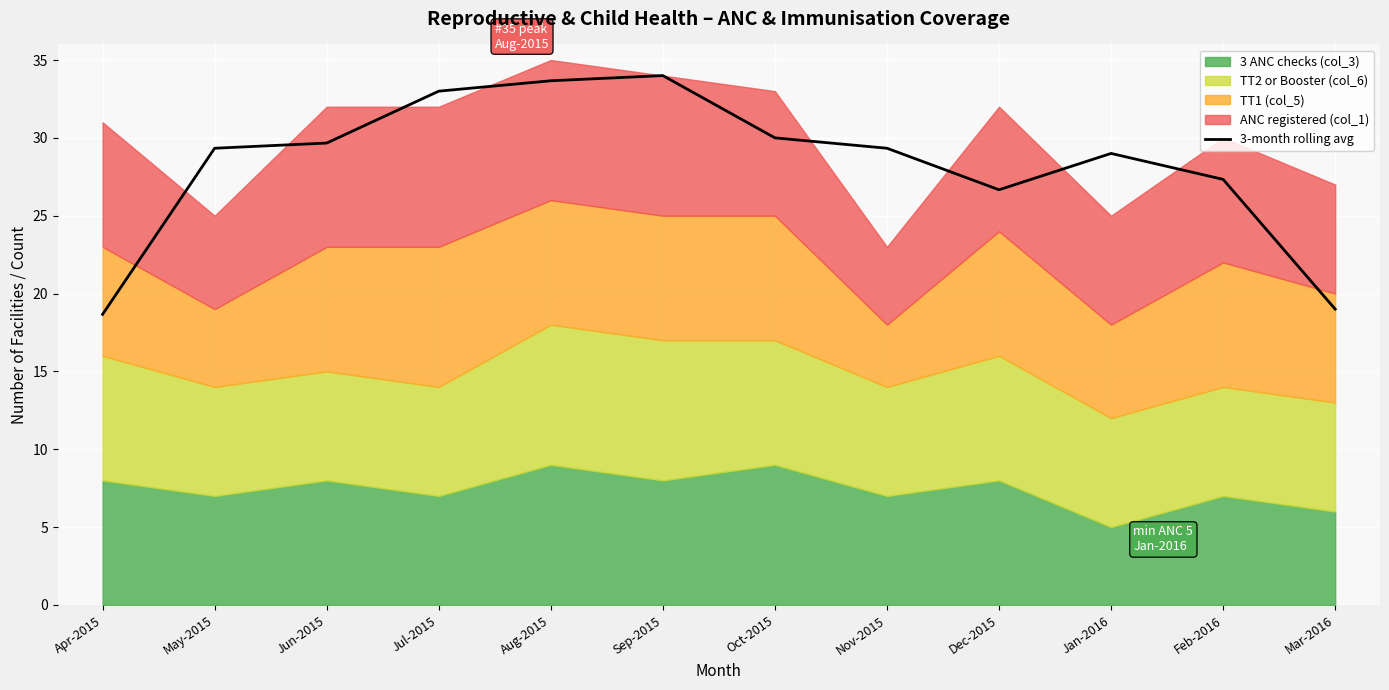

Reading left to right, transcribe all the data shown in this chart.

Apr-2015=18.7	May-2015=29.3	Jun-2015=29.7	Jul-2015=33.0	Aug-2015=33.7	Sep-2015=34.0	Oct-2015=30.0	Nov-2015=29.3	Dec-2015=26.7	Jan-2016=29.0	Feb-2016=27.3	Mar-2016=19.0